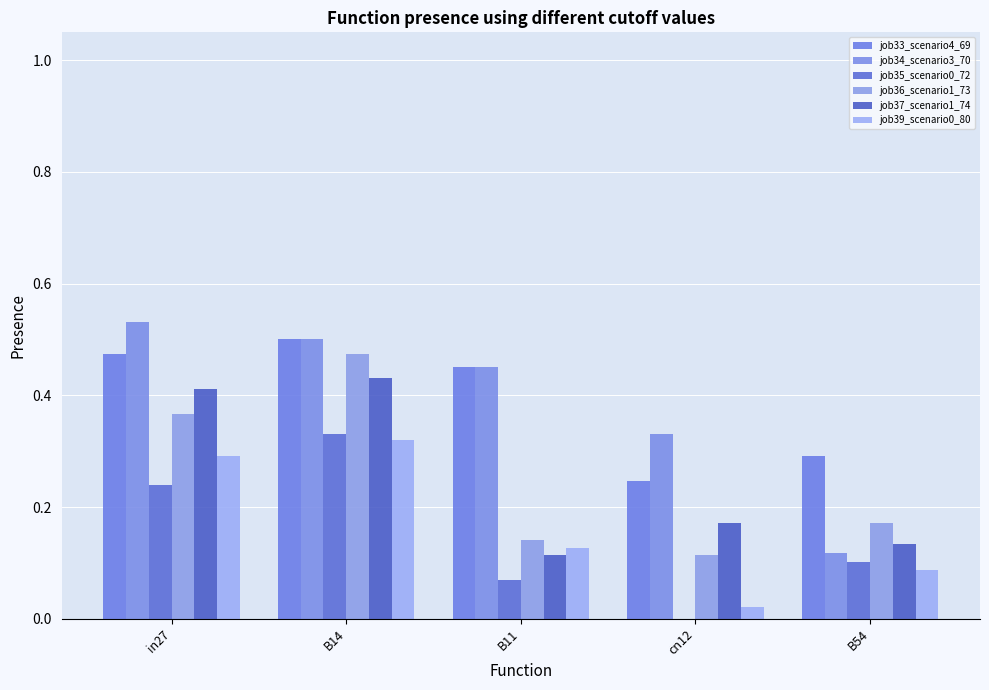

Between B11 and B54, which series saw the biggest shift?

job34_scenario3_70